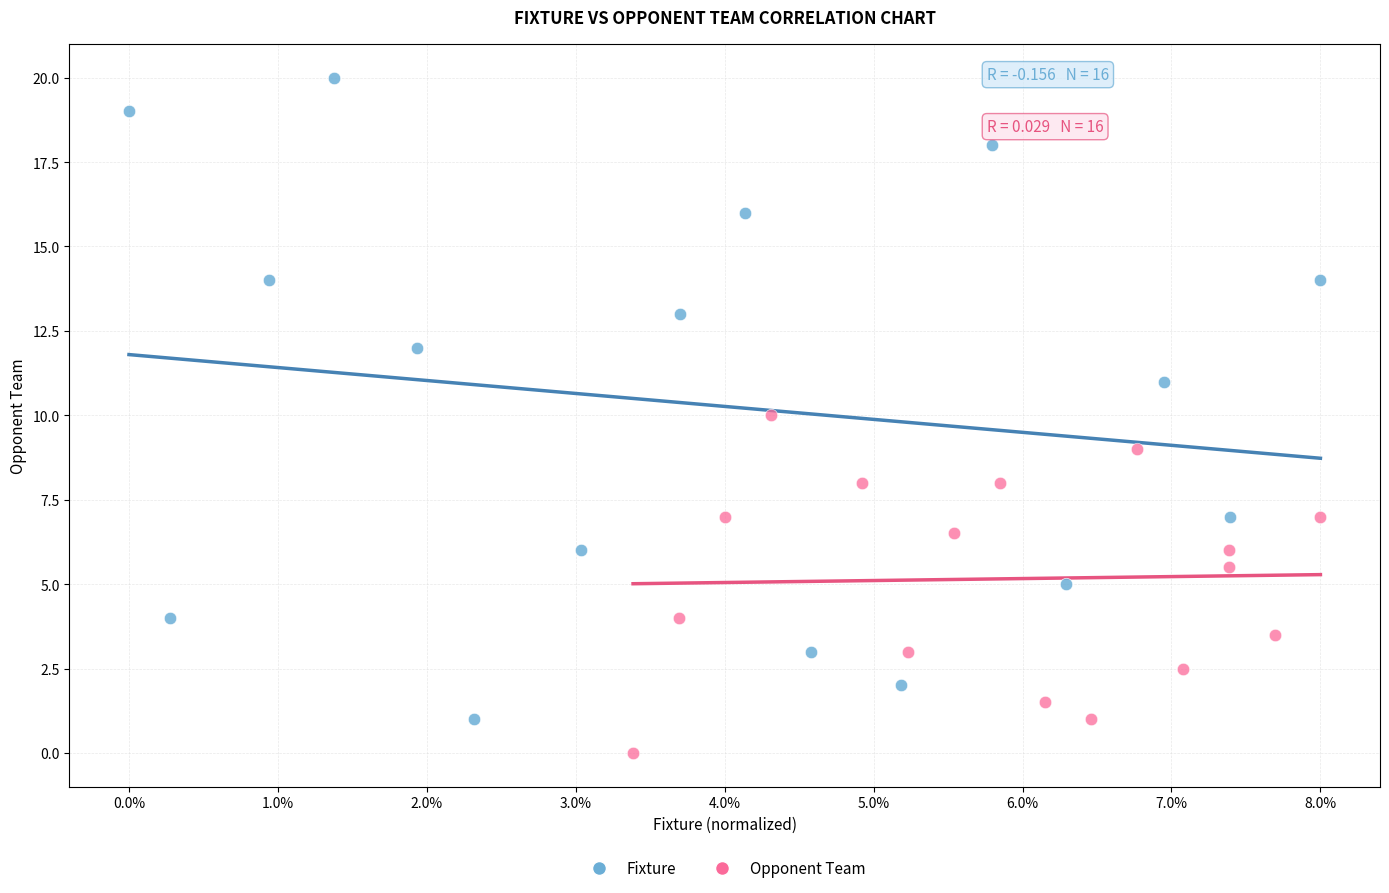

Which series contains the highest Y value?

Fixture